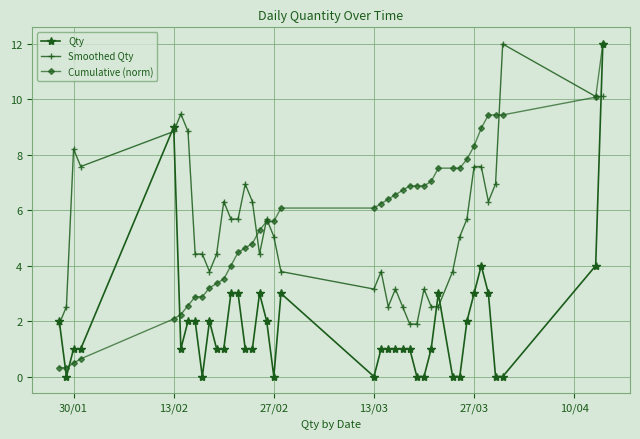

How many lines are shown in the chart?

3